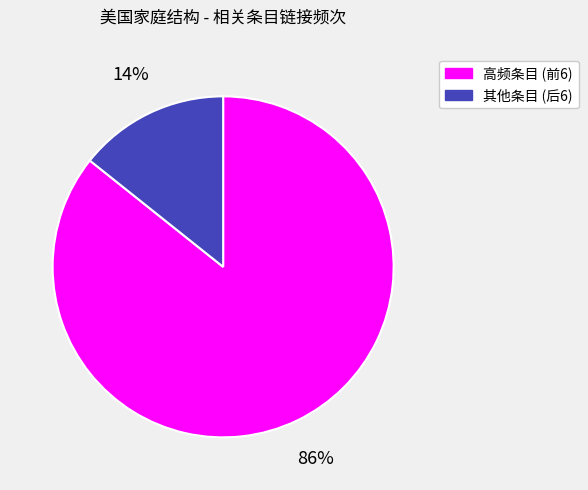

Which slice represents more than half of the pie?

高频条目 (前6)